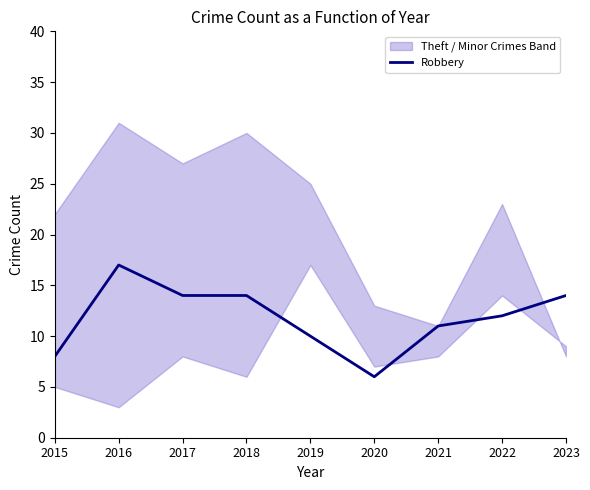

What is the value of the 5th point from the left?

10